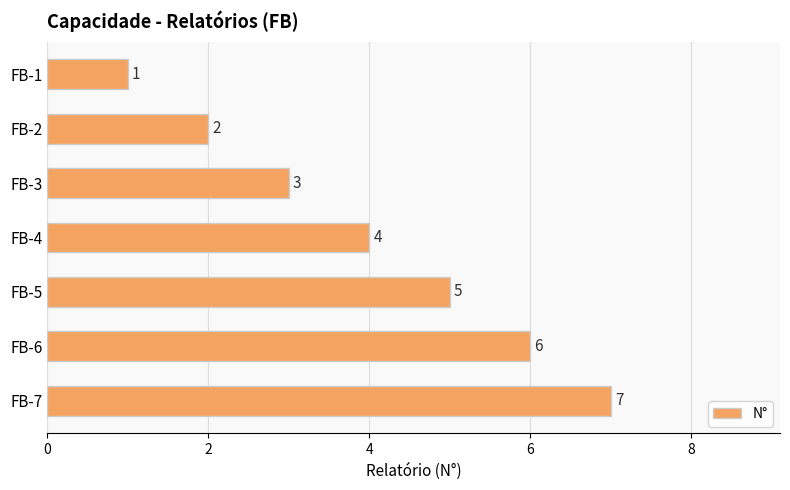

Which has a higher value, FB-7 or FB-5?

FB-7